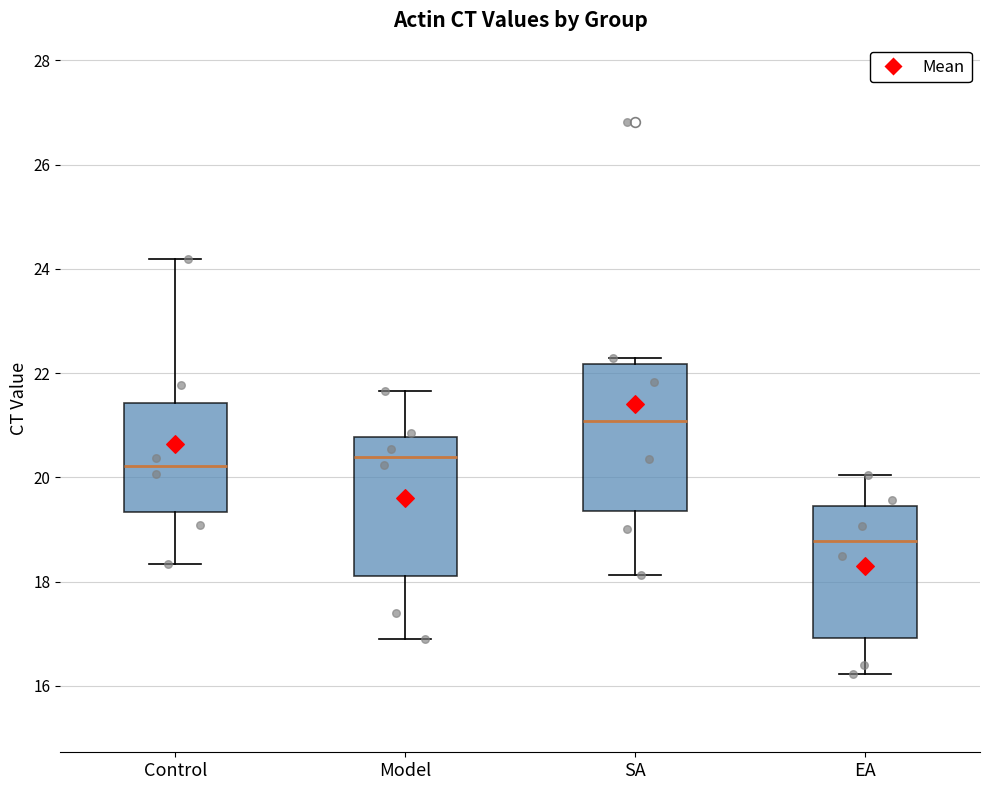

Which box has the lowest median line?

EA